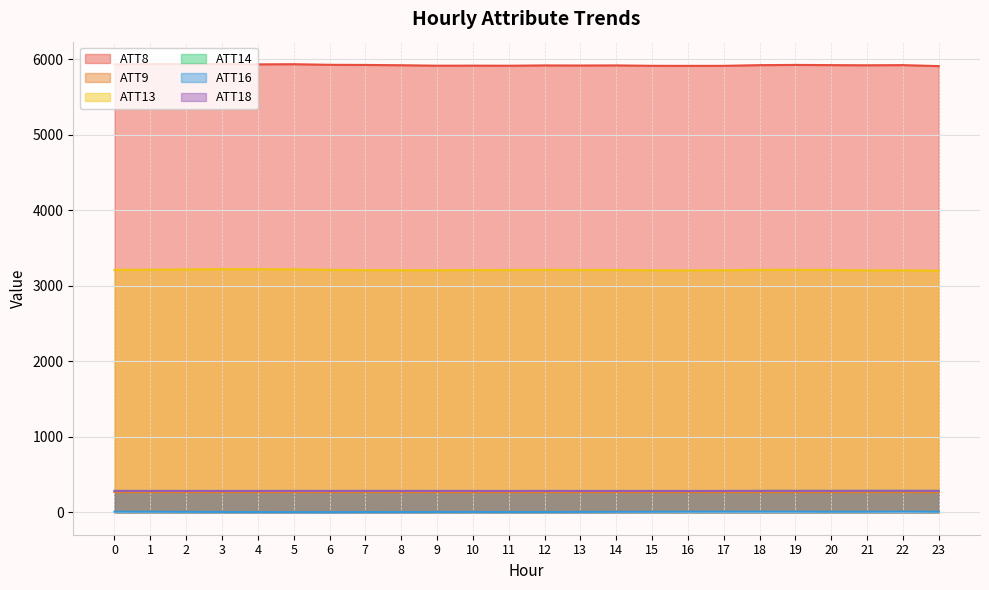

Which category has the lowest value in the ATT14 series?

16